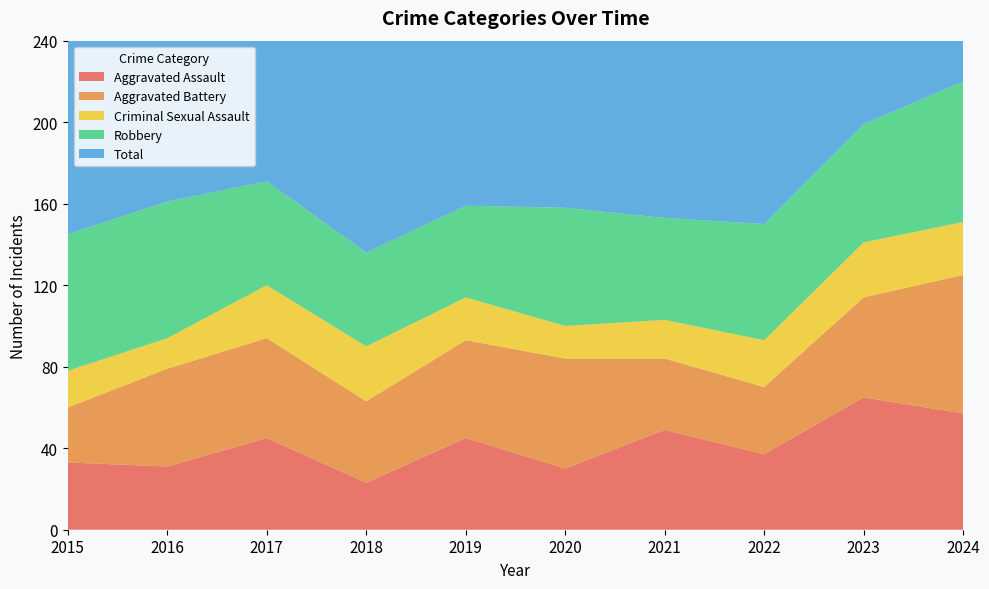

Reading left to right, transcribe all the data shown in this chart.

Aggravated Assault: 33	31	45	23	45	30	49	37	65	57
Aggravated Battery: 27	48	49	40	48	54	35	33	49	68
Criminal Sexual Assault: 18	15	26	27	21	16	19	23	27	26
Robbery: 67	67	51	46	45	58	50	57	58	69
Total: 153	163	173	136	159	160	155	156	202	220